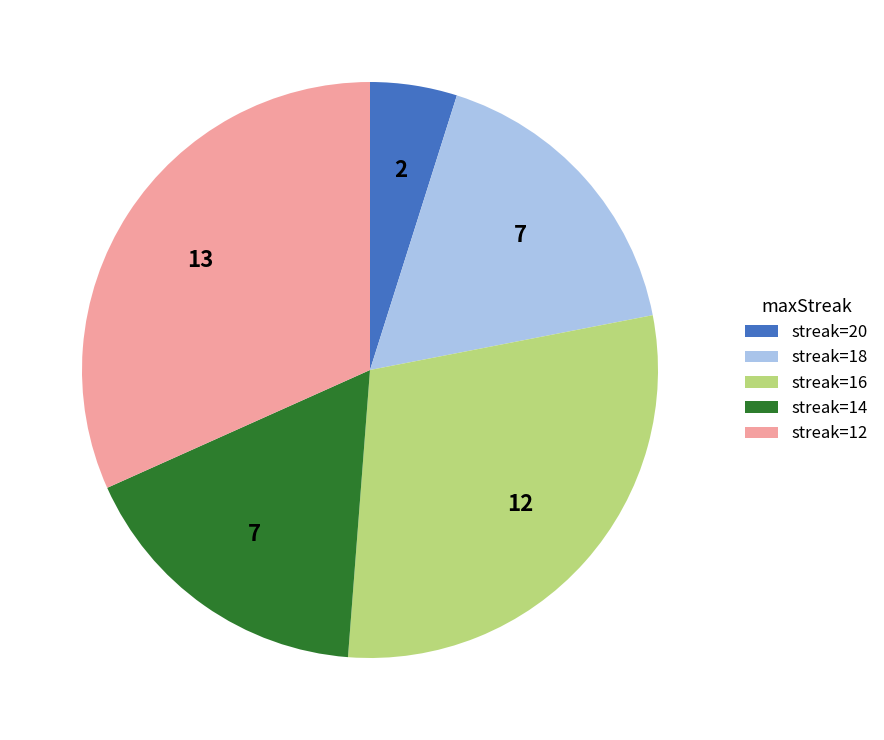

Does streak=14 represent more than half of the total?

No